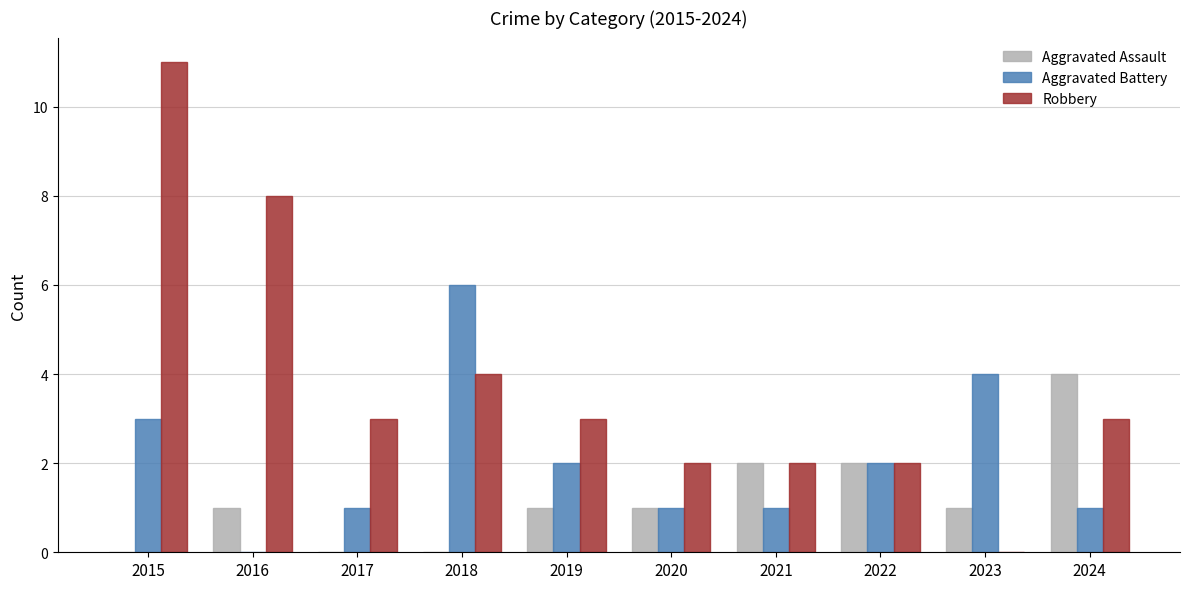

What is the sum of all Aggravated Assault values?

12